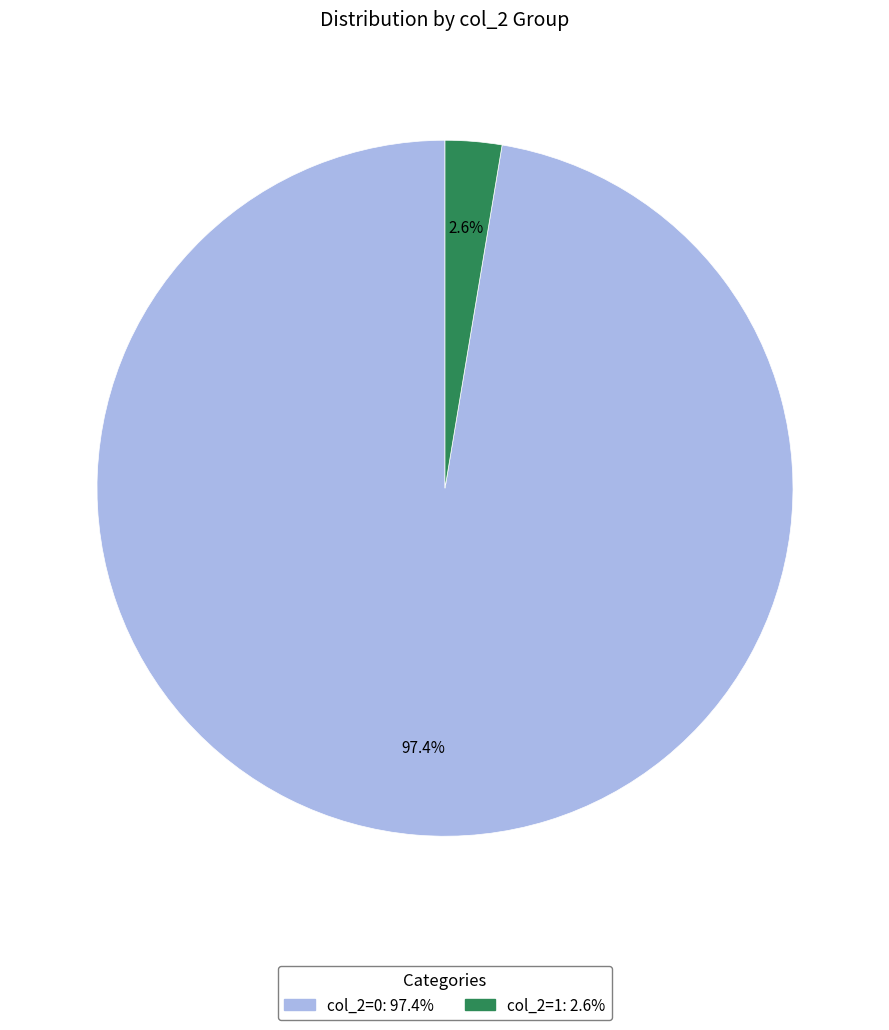

Is there a majority slice in this chart?

Yes